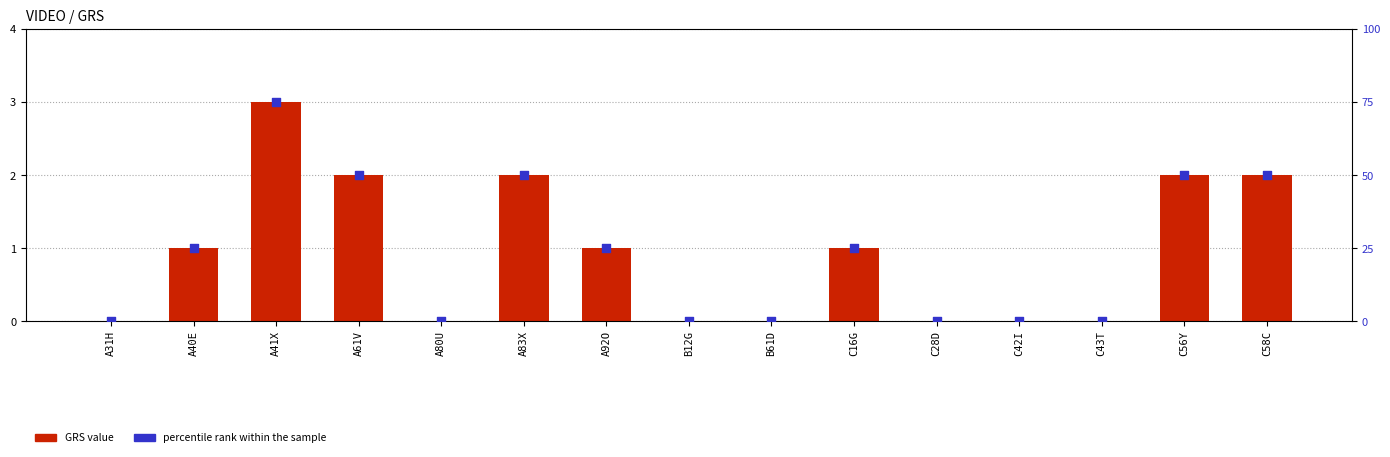

At how many categories does at least one series exceed 28?

5